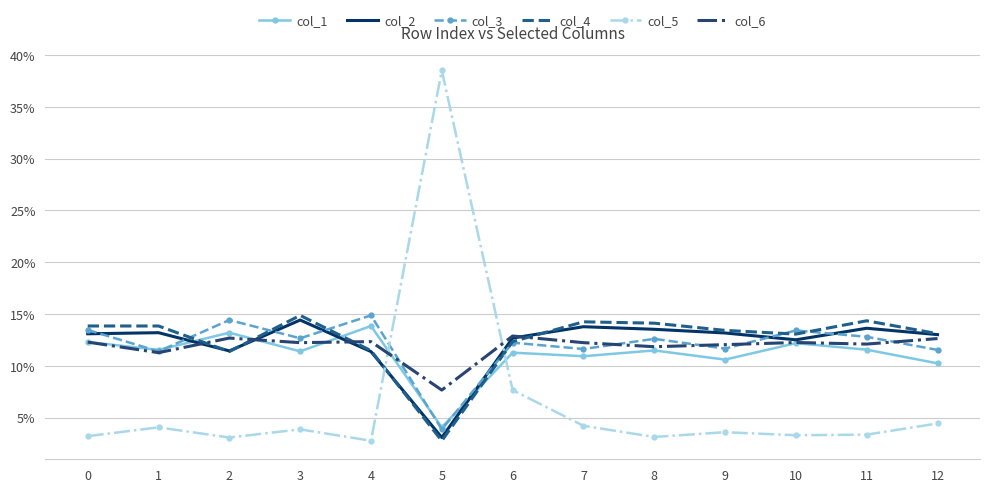

At which category does col_1 reach its first local peak?

2